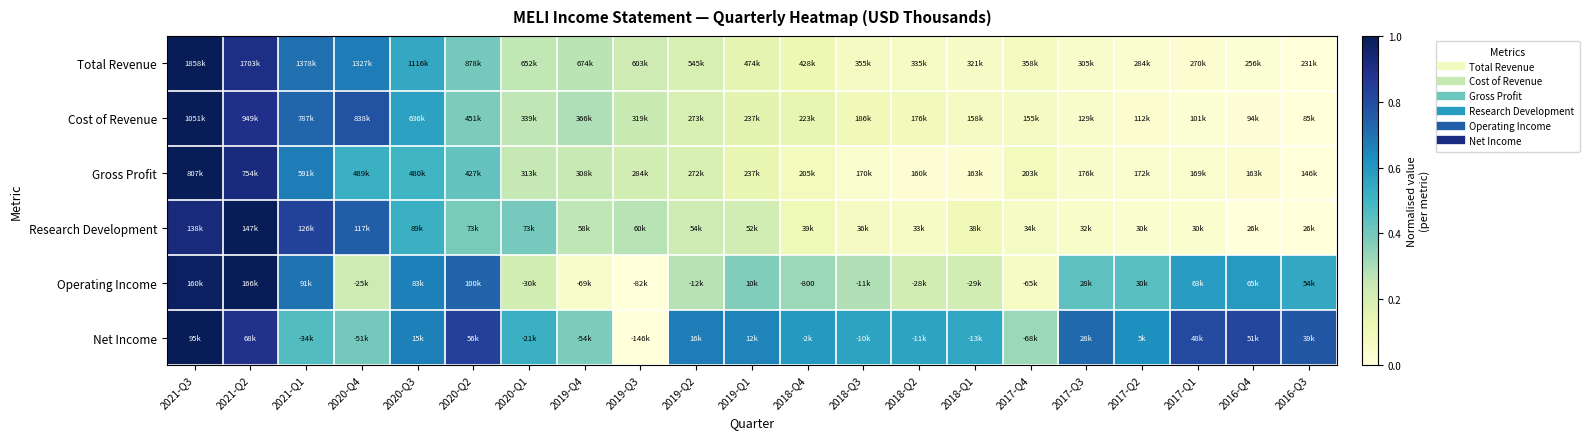

Count the number of data series in this chart.

6